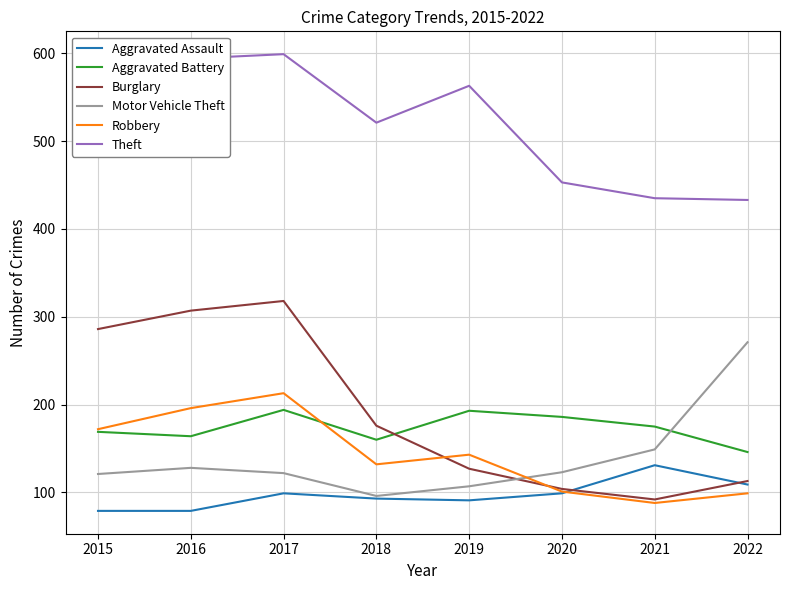

Is this an area chart (filled region under the line)?

No